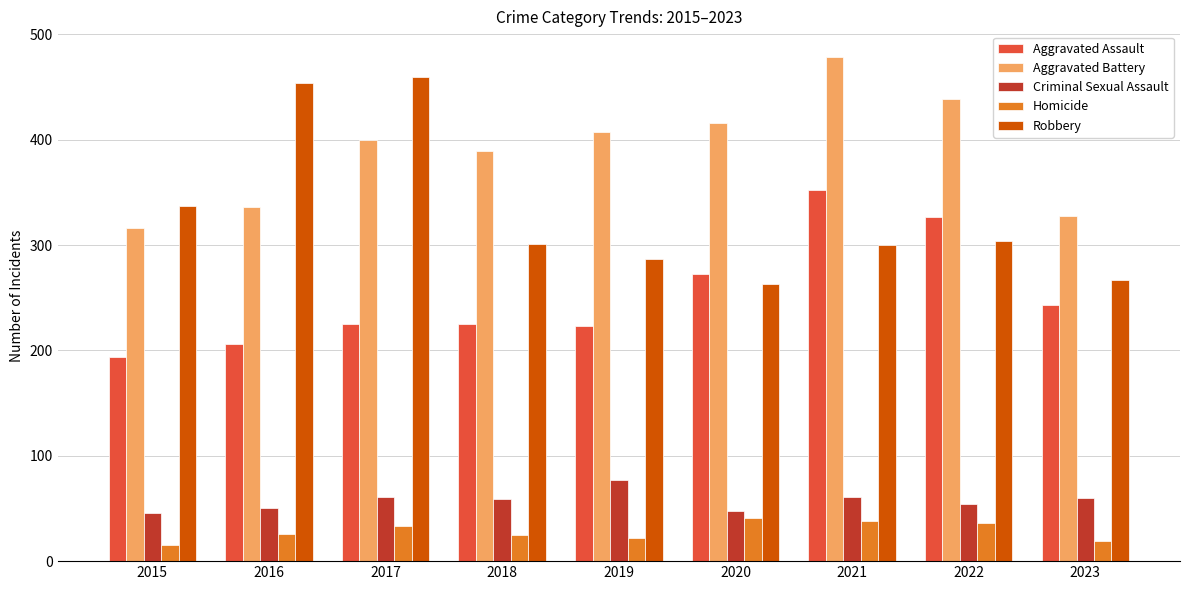

Rank the series by their maximum value, from lowest to highest.

Homicide, Criminal Sexual Assault, Aggravated Assault, Robbery, Aggravated Battery